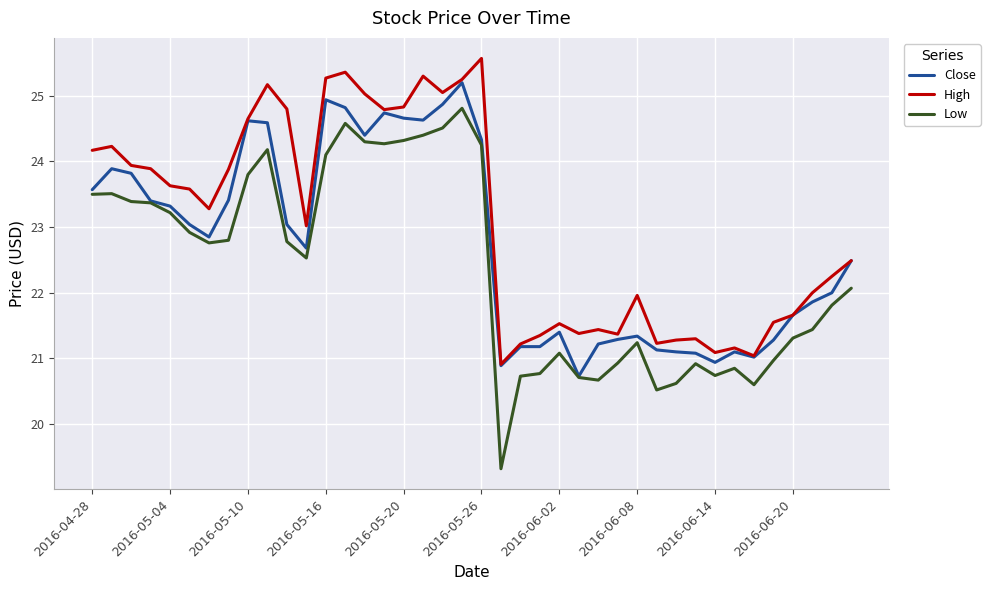

Which series has the widest spread of values?

Low